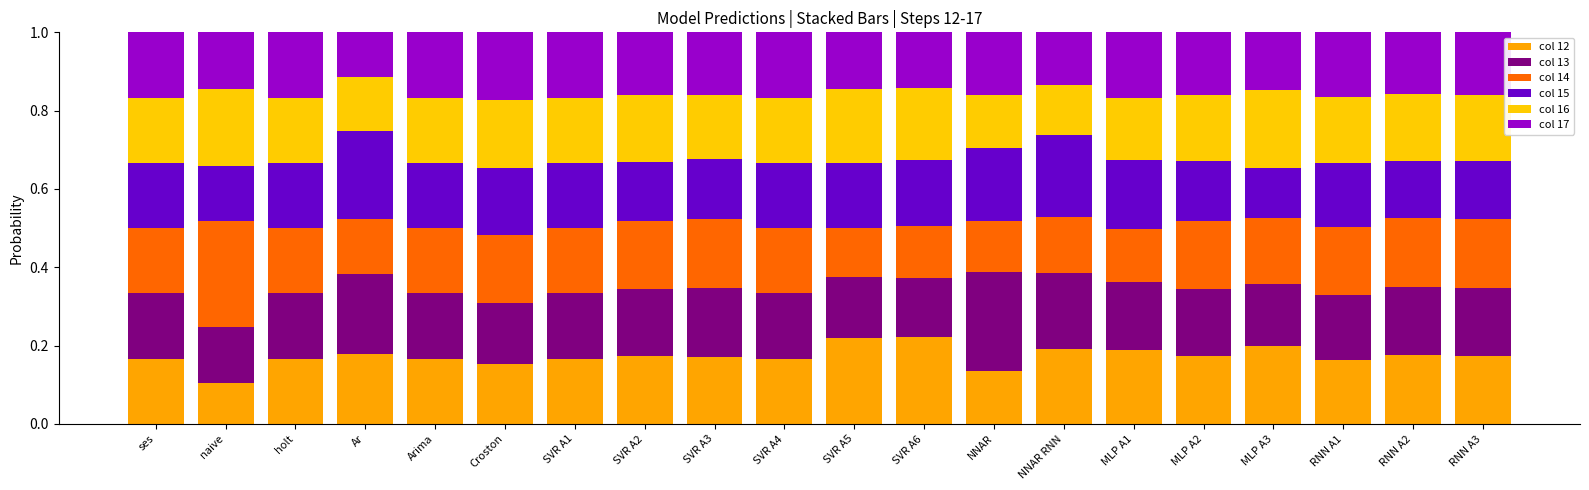

How many bars are there in total?

20